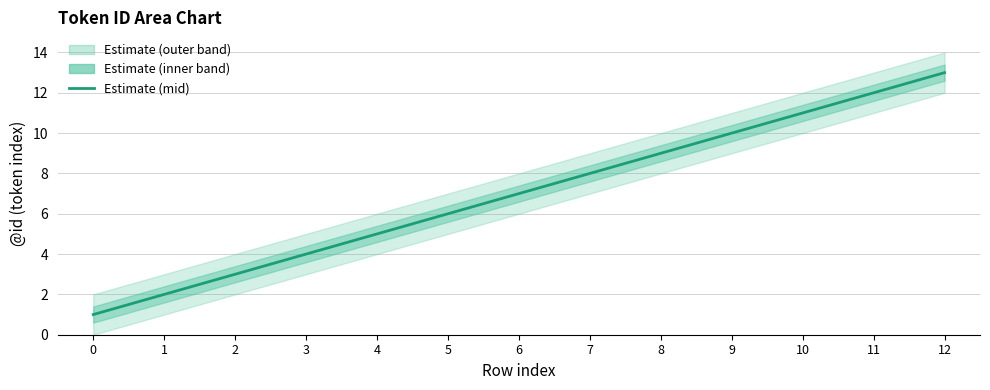

The chart shows a value of 4 at 5. True or false?

False